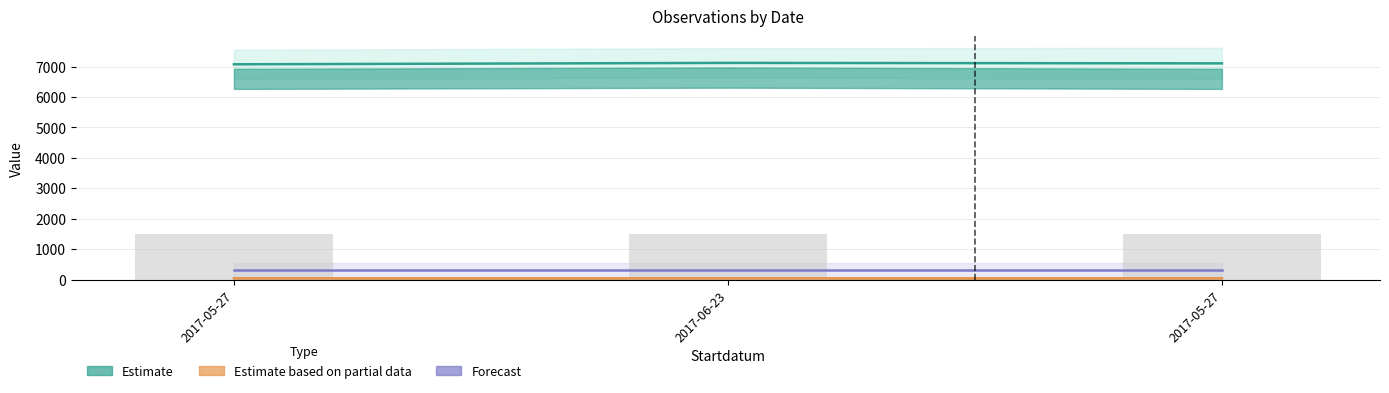

Between 2017-06-23 and 2017-05-27, which is larger?

2017-06-23